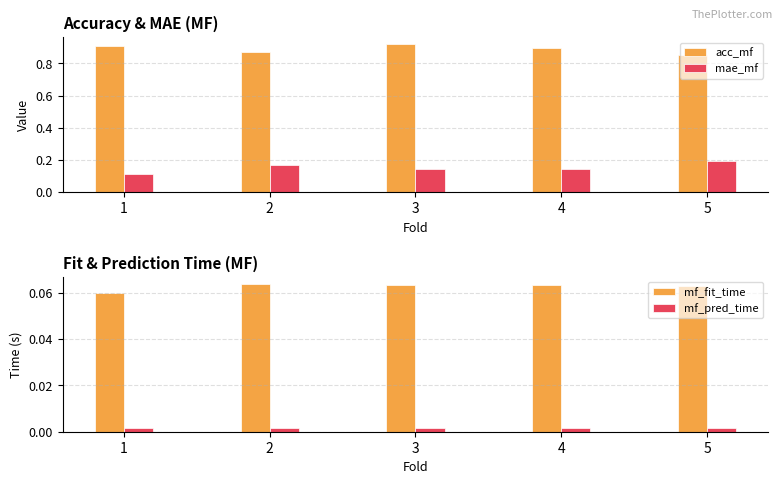

At which label does acc_mf reach its minimum?

5